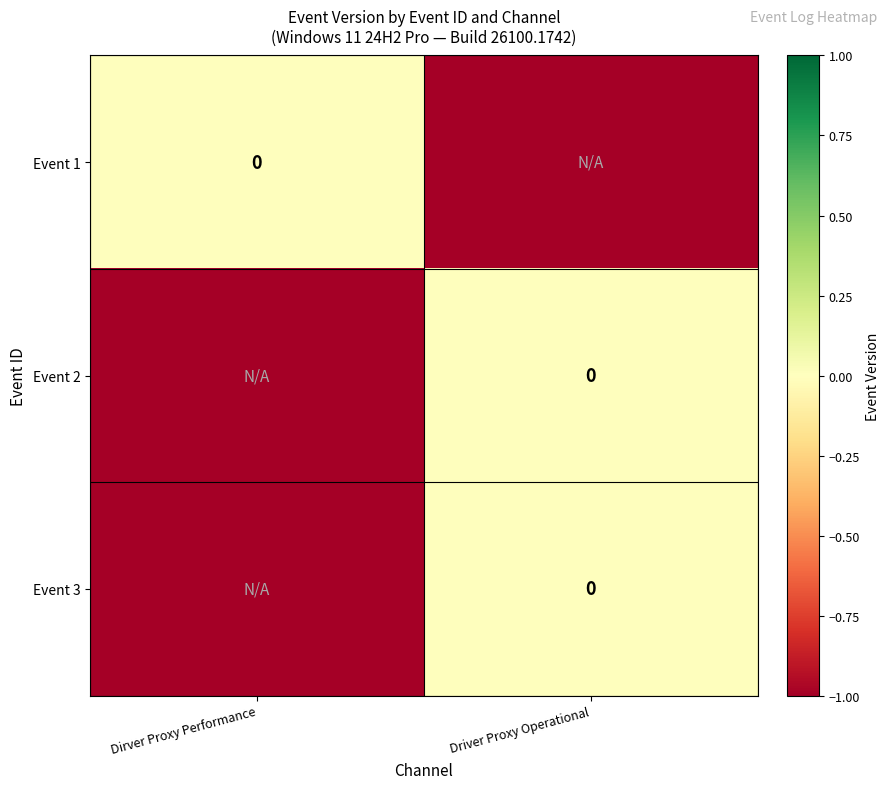

What is the spread (max minus min) of values at Driver Proxy Operational?

1